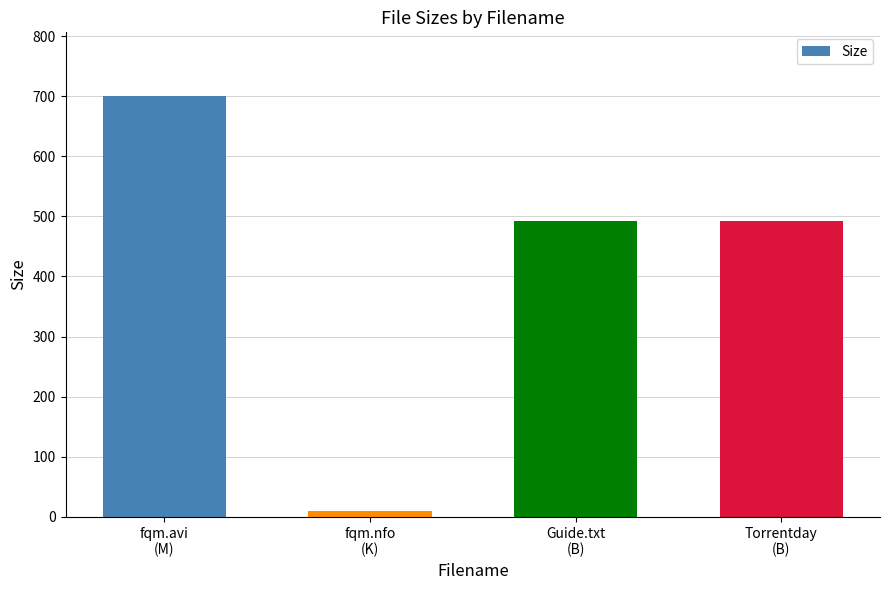

What value does the data have at Torrentday
(B)?

493.0